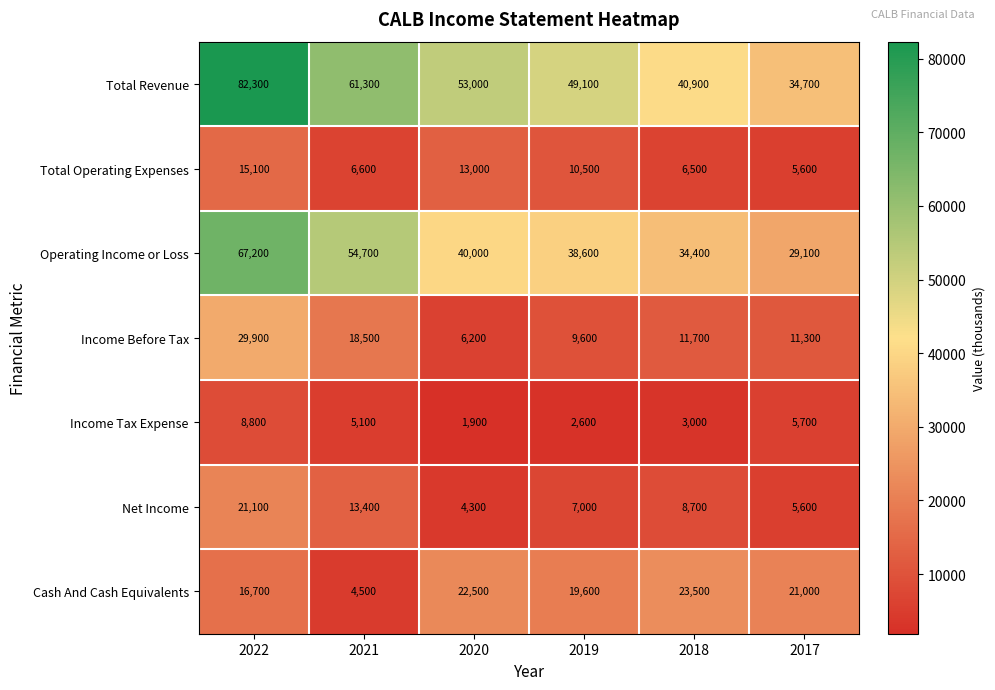

What is the difference between the maximum and minimum values in the Operating Income or Loss series?

38100